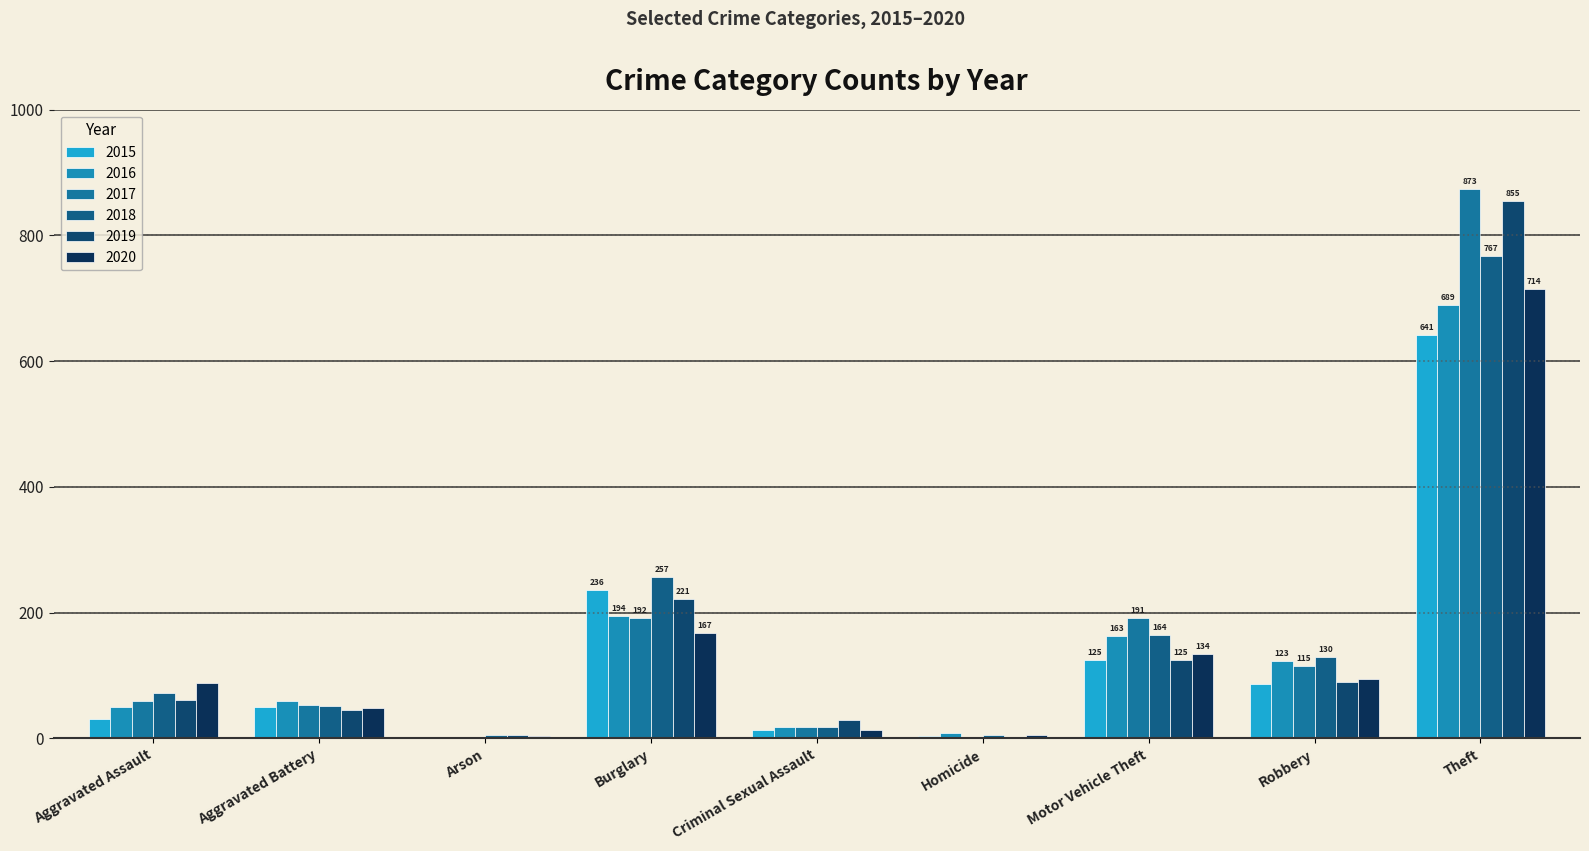

Reading left to right, list all the values displayed in this chart.

2015: 31	50	3	236	13	4	125	87	641
2016: 50	60	3	194	19	8	163	123	689
2017: 59	54	1	192	19	2	191	115	873
2018: 72	52	6	257	19	5	164	130	767
2019: 61	45	5	221	29	3	125	89	855
2020: 88	48	4	167	13	6	134	94	714